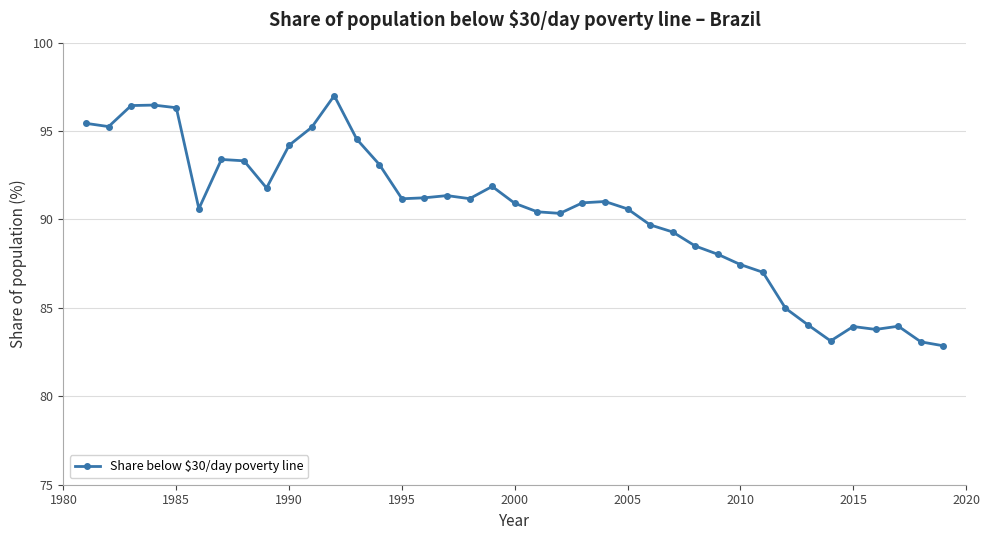

What is the maximum value shown in the chart?

97.0